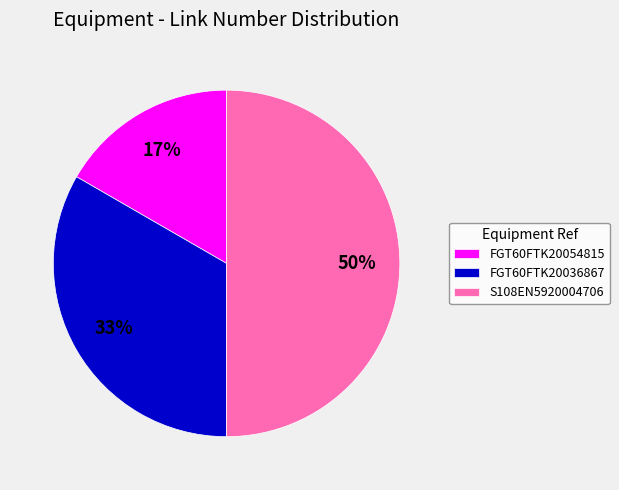

How many slices are in this pie chart?

3